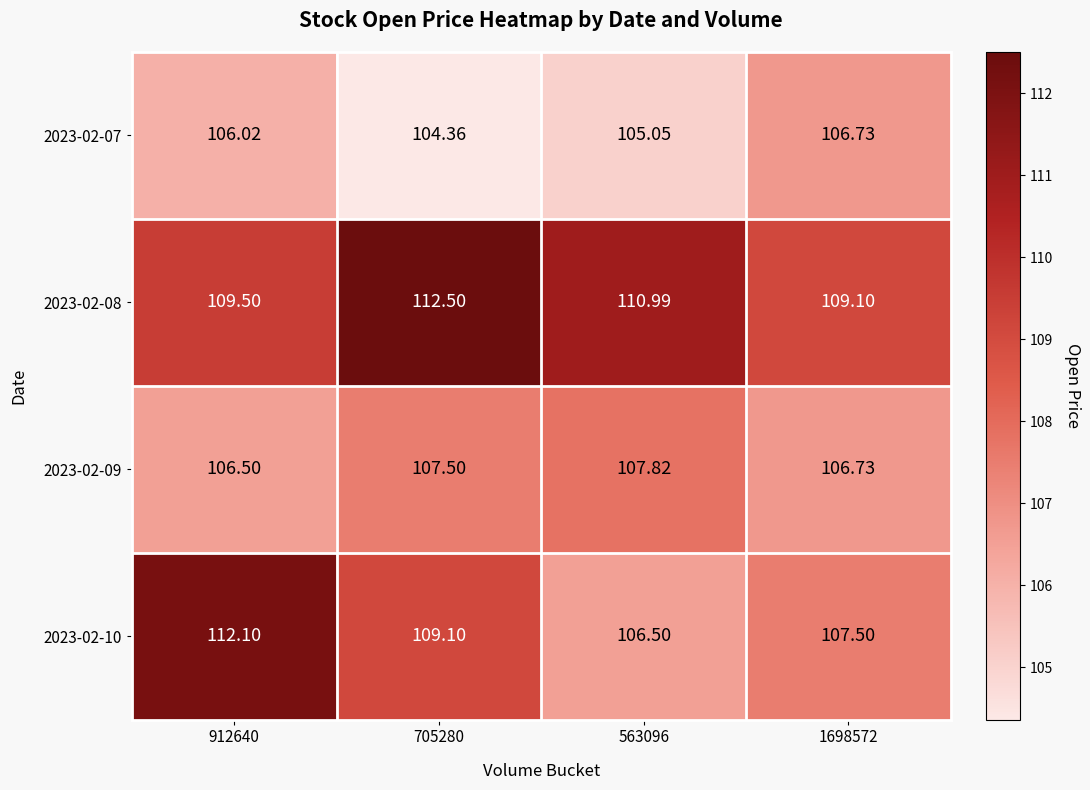

Which series has the widest spread of values?

2023-02-10